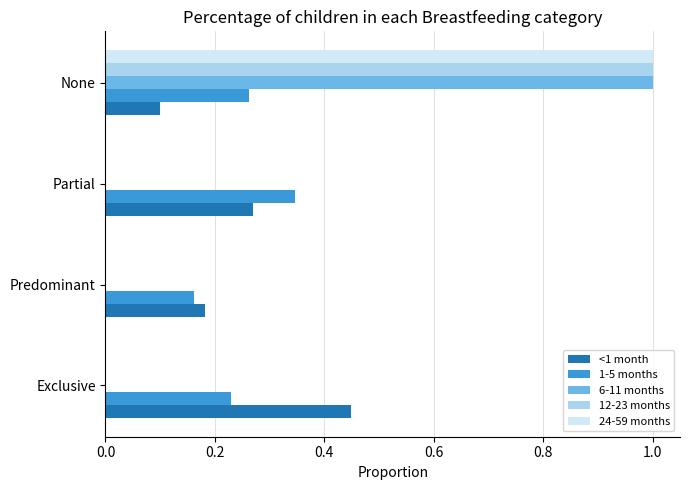

Is it true that 1-5 months equals 0.1 at Predominant?

False